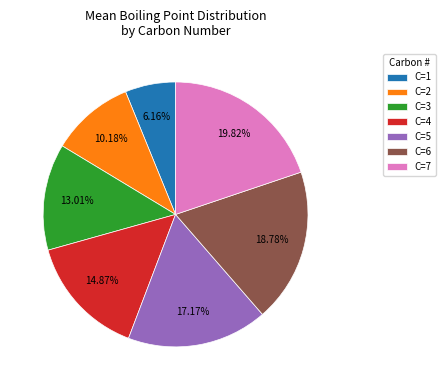

Is there any slice that represents more than half of the pie?

No